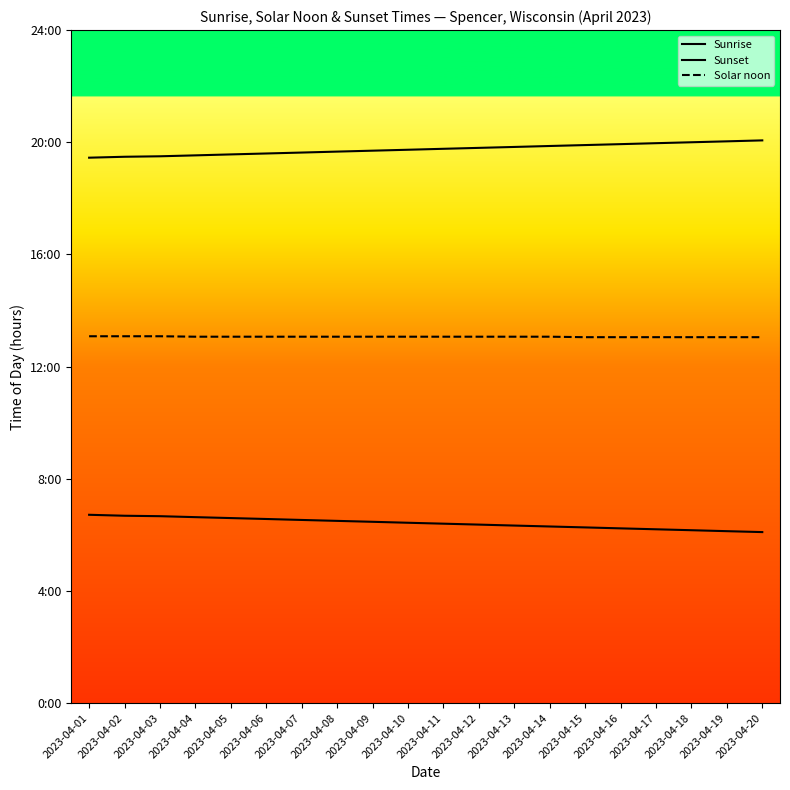

List the series in order of their overall mean, highest first.

Sunset, Solar noon, Sunrise